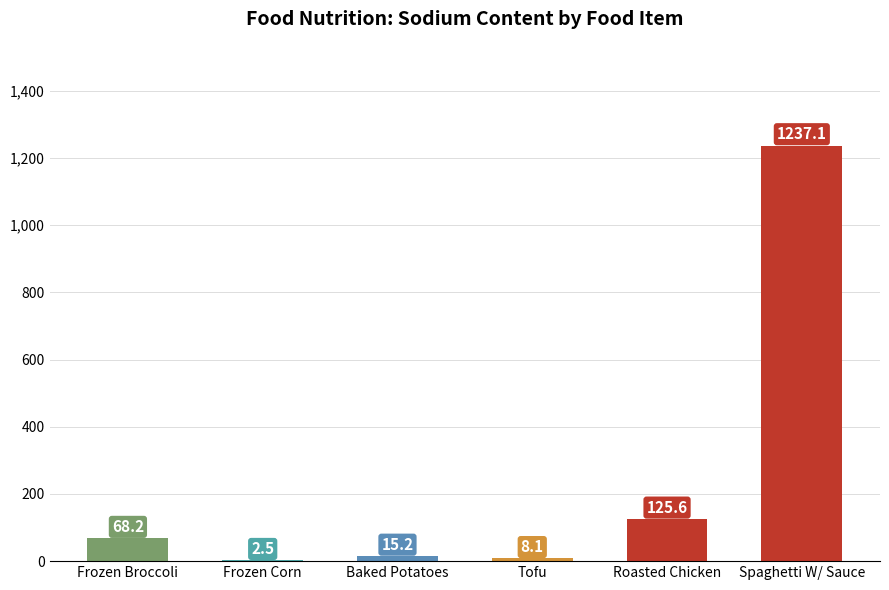

Does the chart contain stacked bars?

No